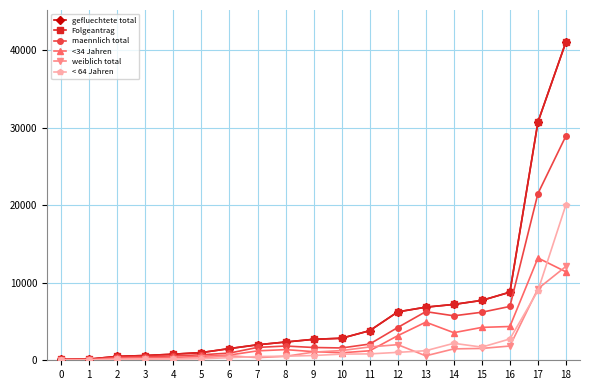

Is the value of gefluechtete total at 10 greater than the value of <34 Jahren at 15?

No